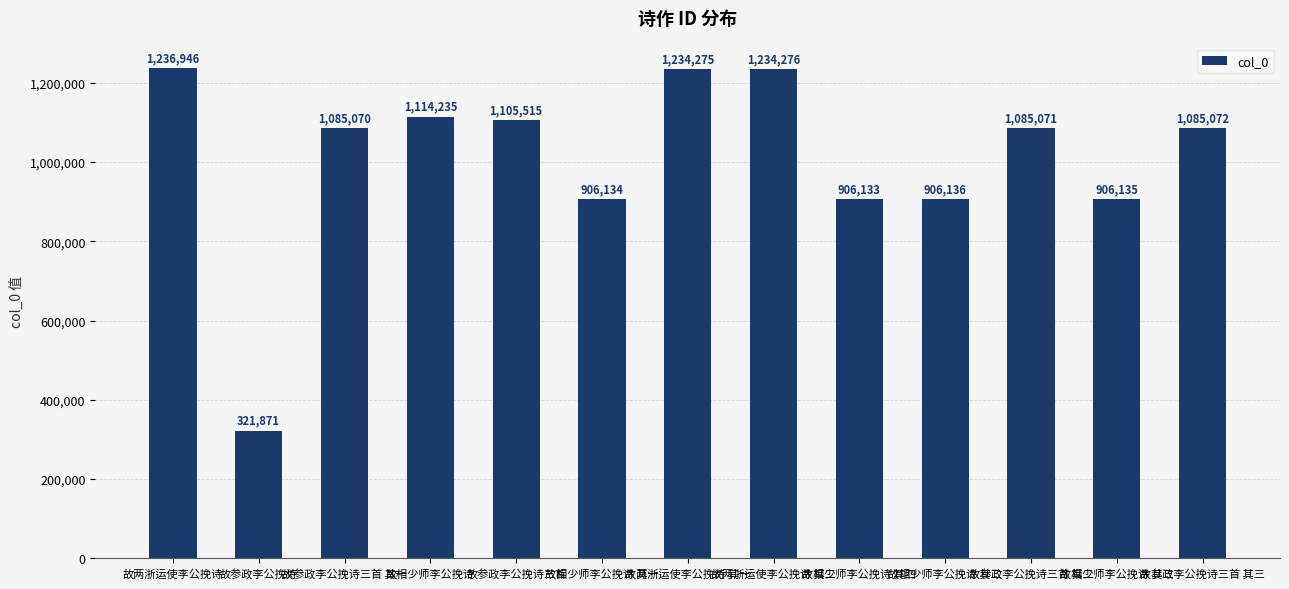

What position from the left is 故两浙运使李公挽诗?

1